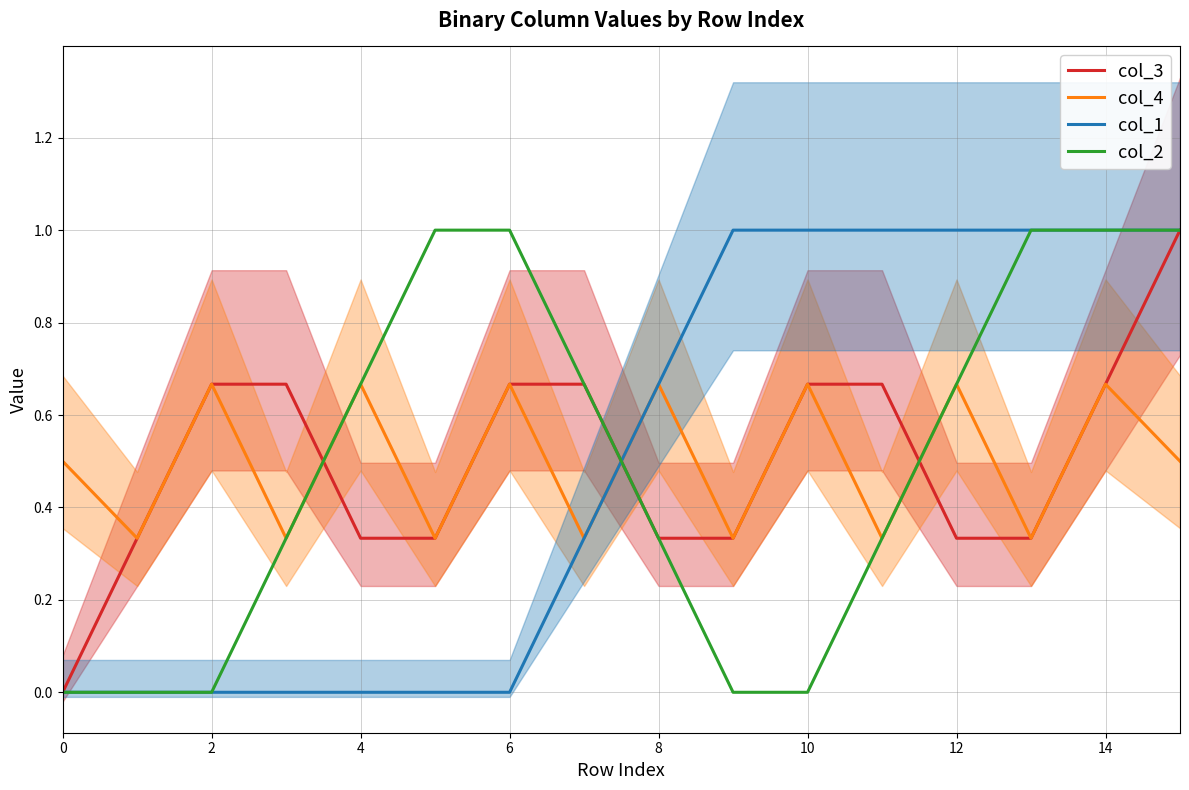

What is the average value of the col_1 series?

0.5